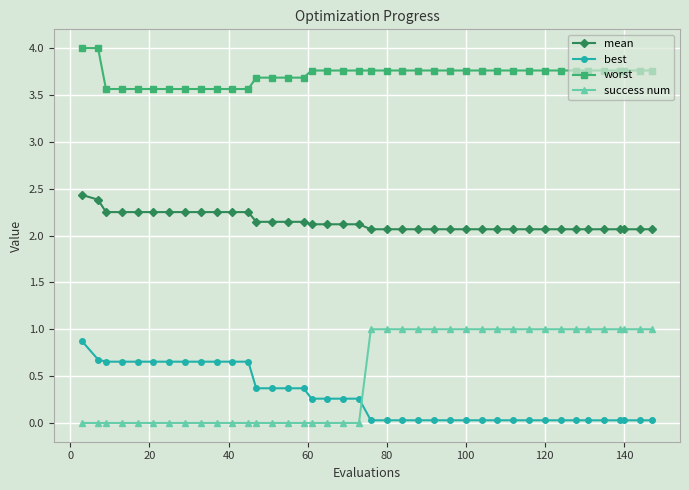

True or false: mean and success num cross at least once.

False